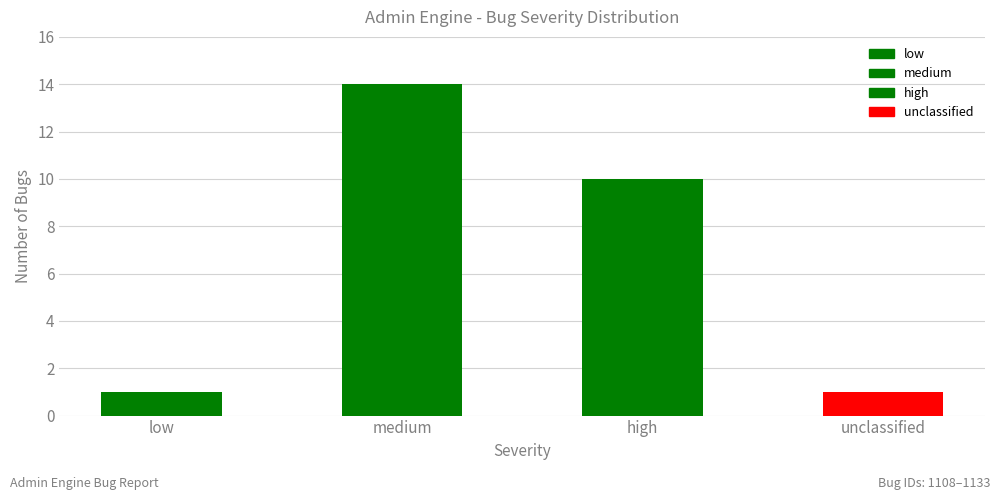

What value does the data have at high, to the nearest 10?

10